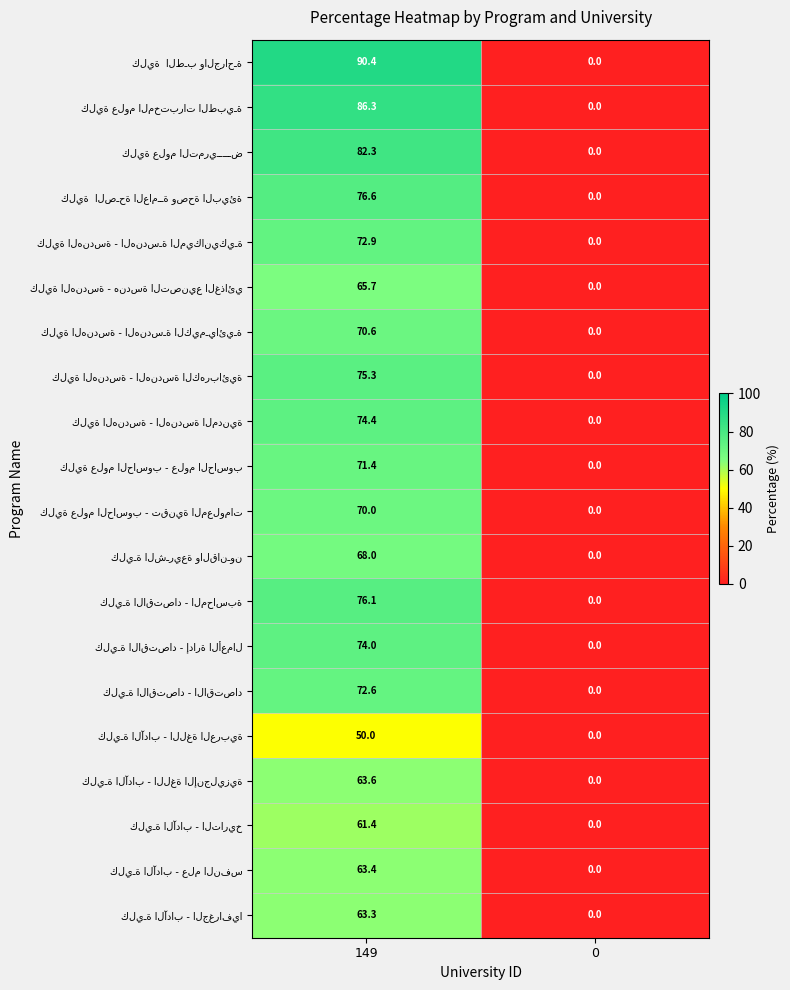

What is the spread (max minus min) of values at 149?

40.4